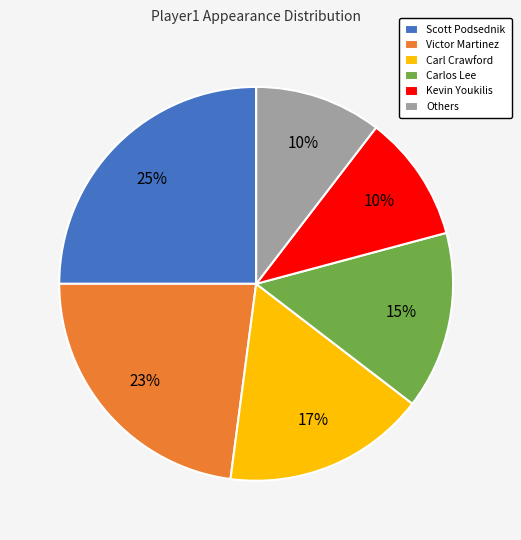

What percentage is the Carlos Lee slice, to the nearest percent?

15%